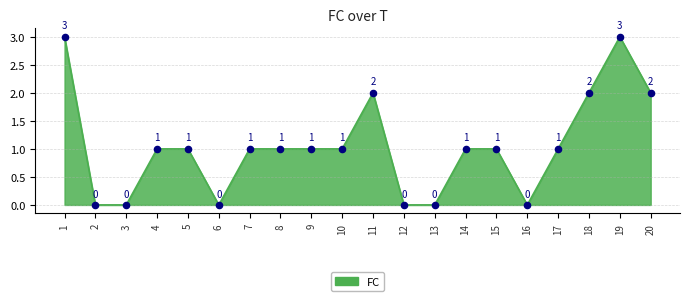

Between 5 and 12, which is larger?

5